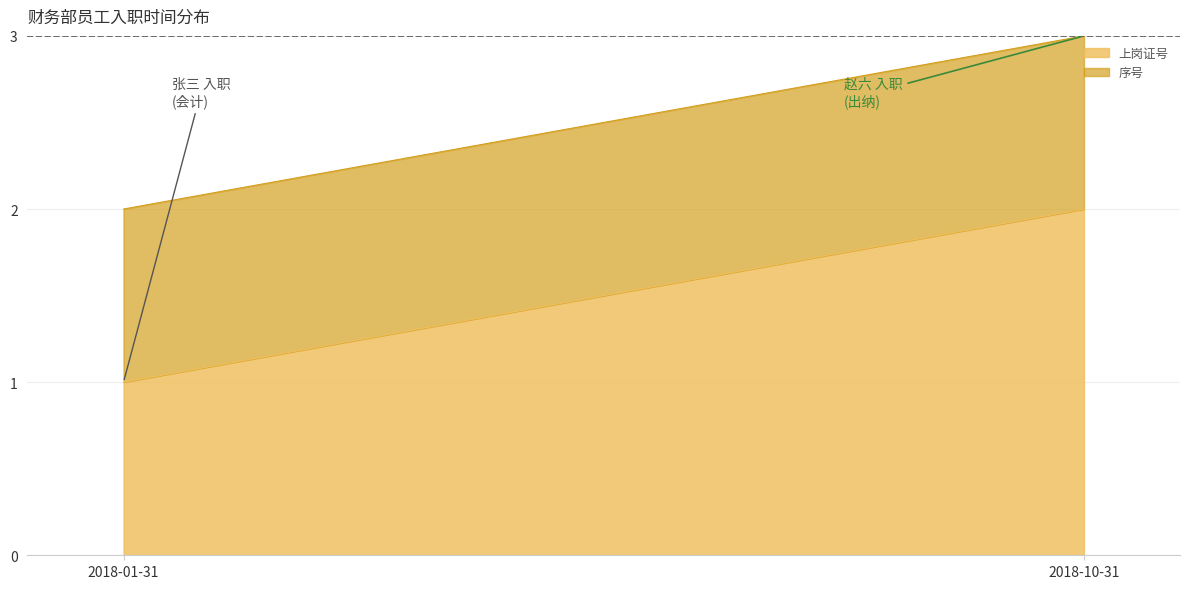

Reading left to right, list all the values displayed in this chart.

上岗证号: 1	2
序号: 1	1